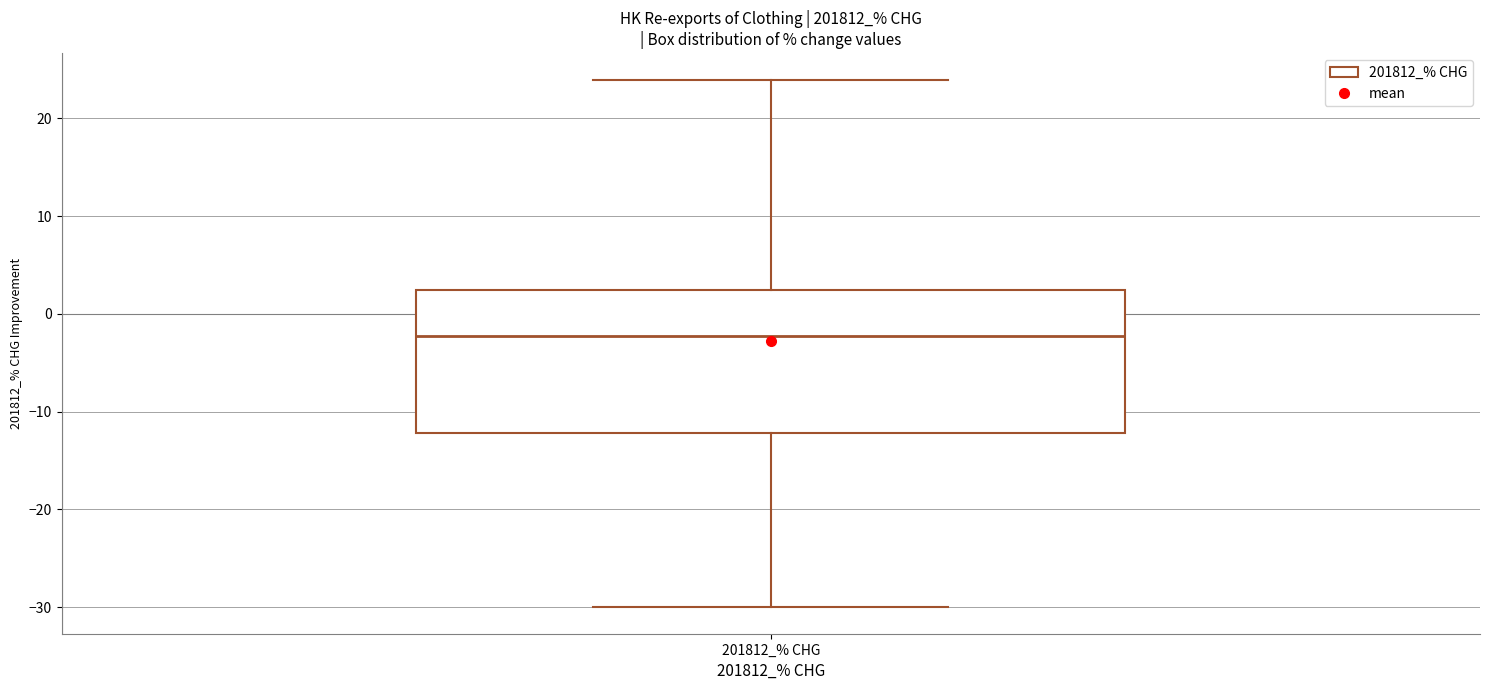

Where is the lower edge of the box for 201812_% CHG on the y-axis? The values are not printed on the chart, so give them approximately, as read against the axis.

-12